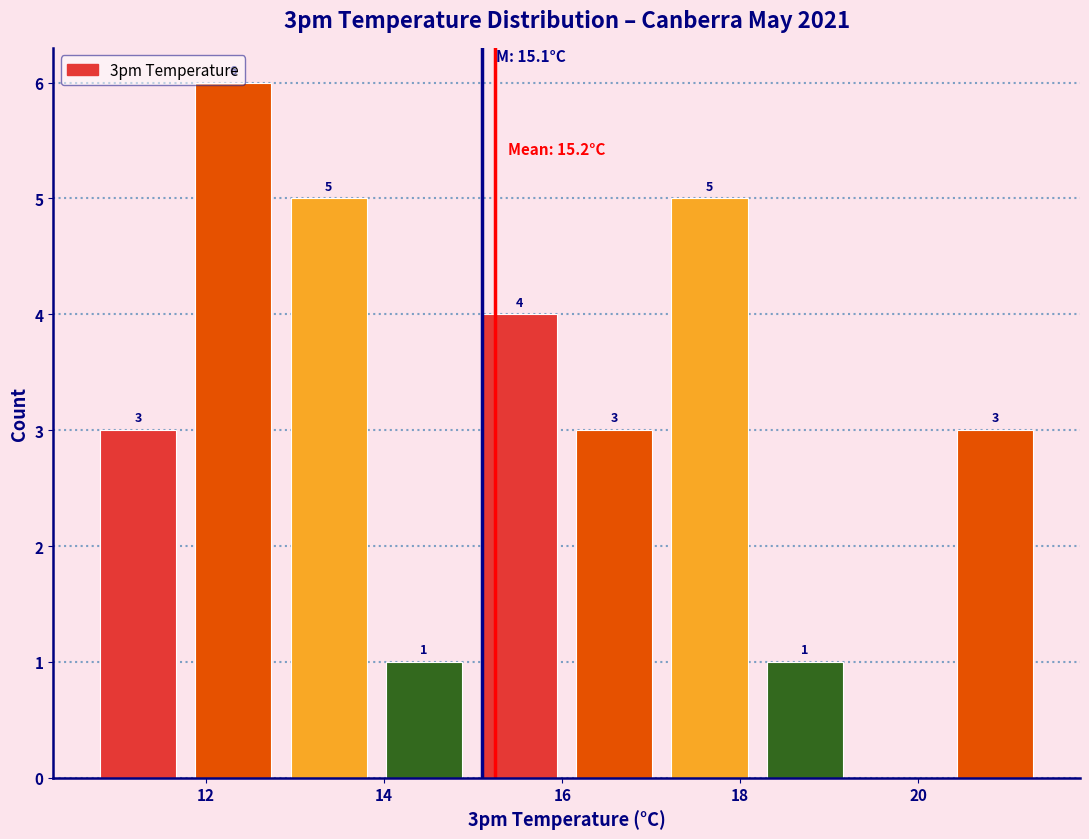

Over which range of the x-axis is the bar tallest?

11.8 to 12.8